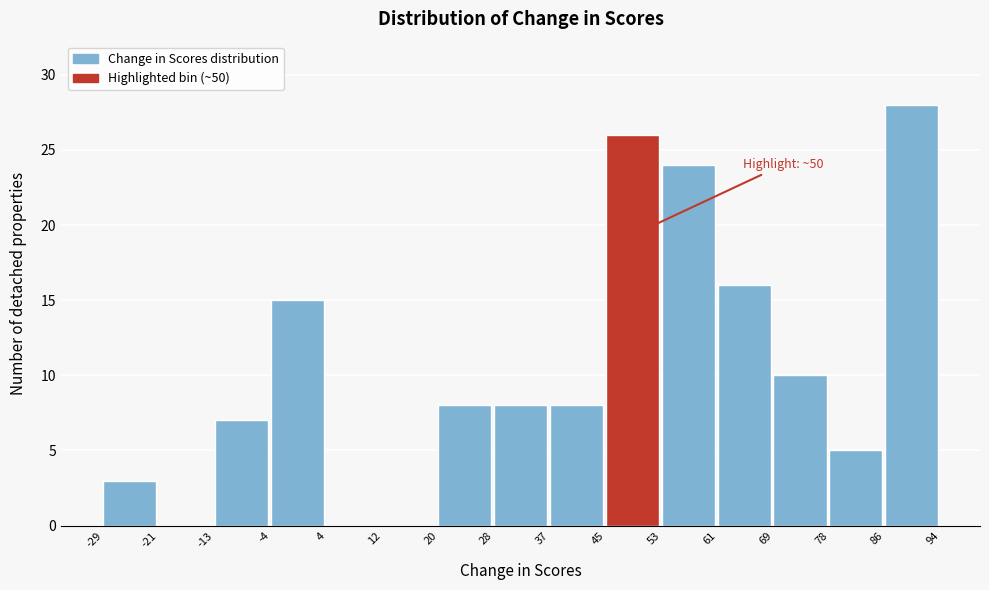

Over which range of the x-axis is the bar tallest?

86 to 94